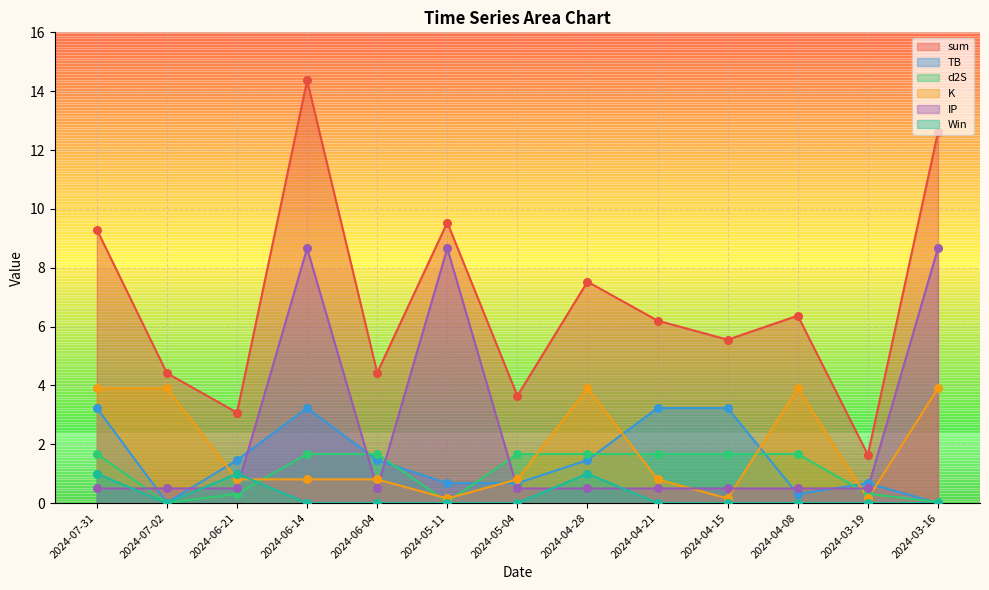

At how many categories does at least one series exceed 8?

4